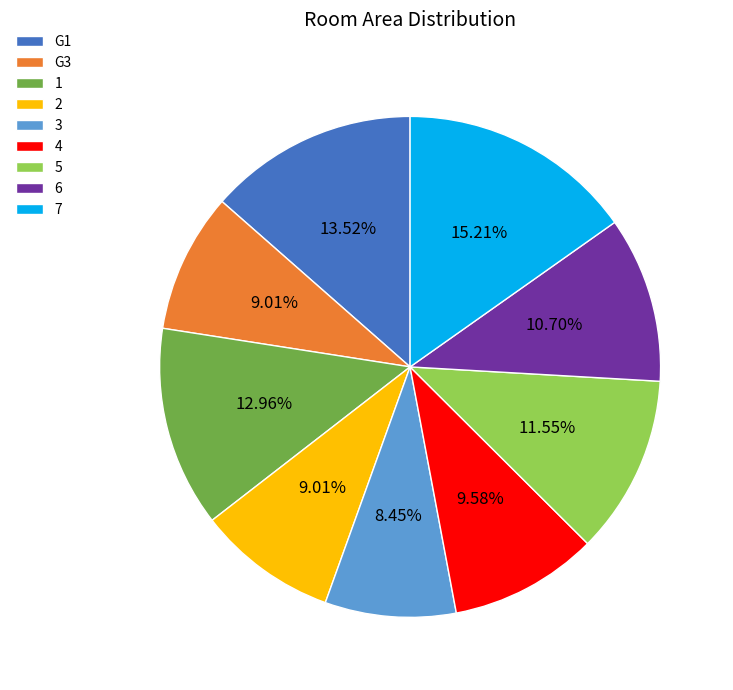

How many segments does this pie chart have?

9